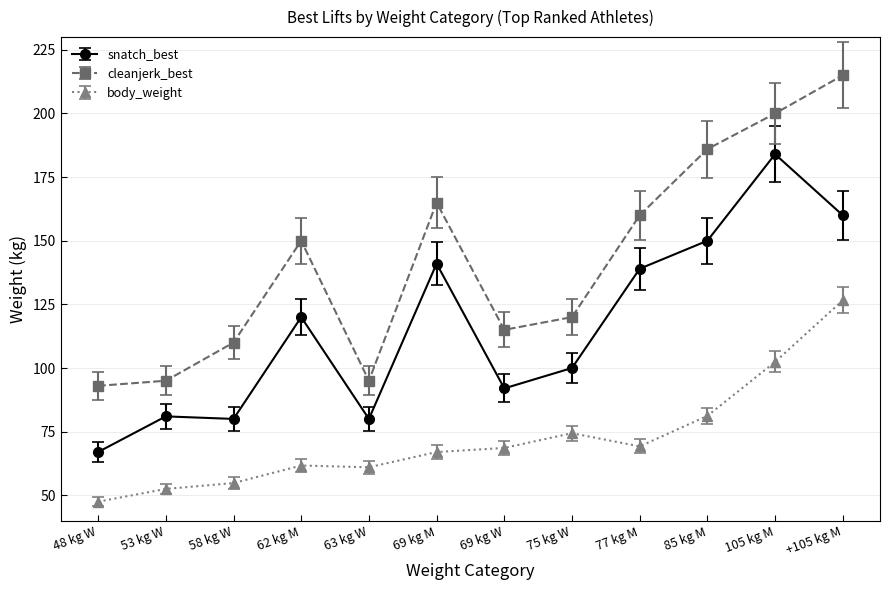

What is the value of the cleanjerk_best point at the 7th from the left?

115.0